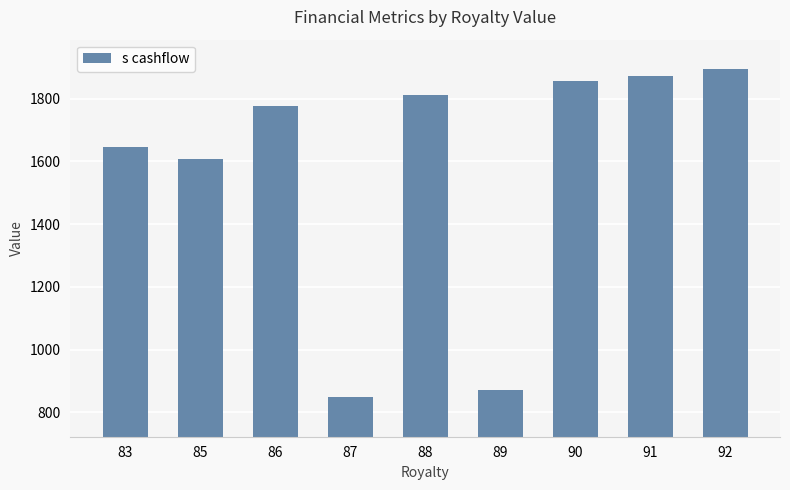

Reading right to left, transcribe all the data shown in this chart.

1893.8	1873.0	1857.5	870.0	1813.0	850.0	1778.0	1607.5	1646.0